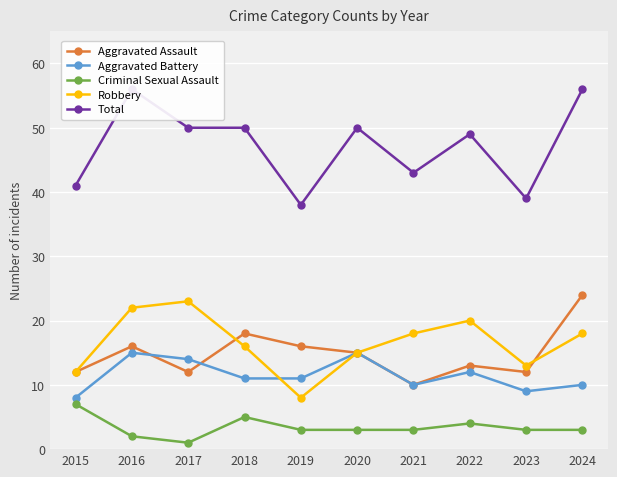

Which category has the highest value across all series?

2016